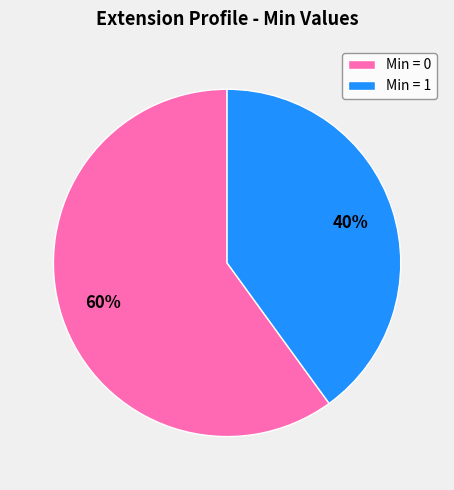

To the nearest percent, what is the difference between the largest and smallest slice percentages?

20%